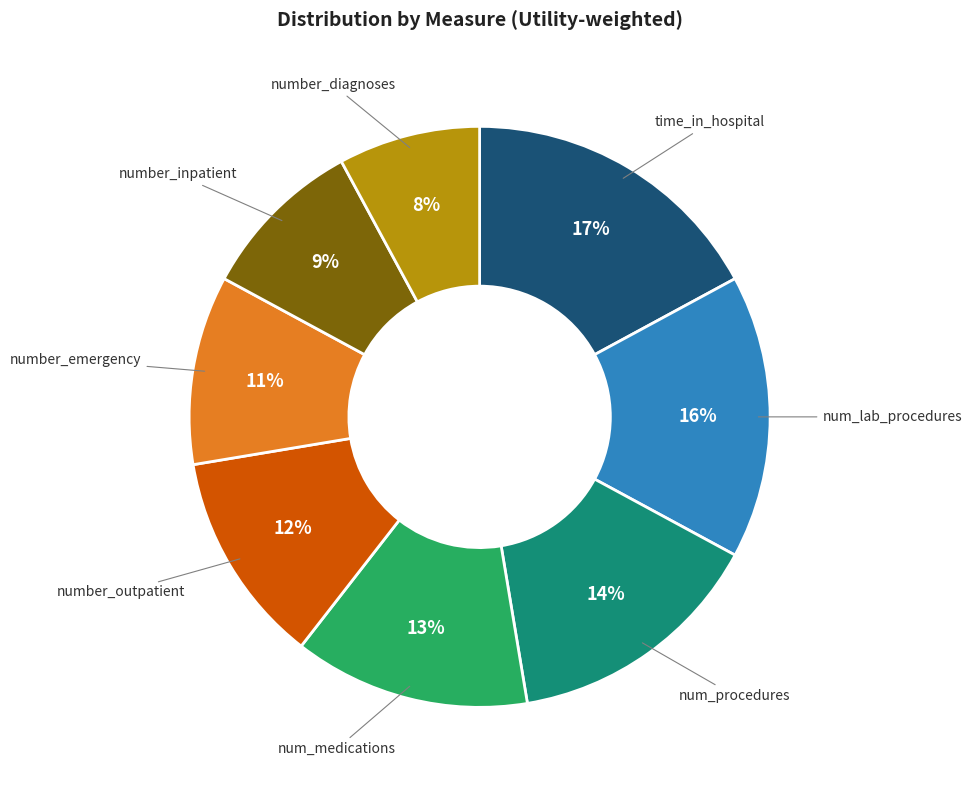

Between time_in_hospital and number_inpatient, which is larger?

time_in_hospital